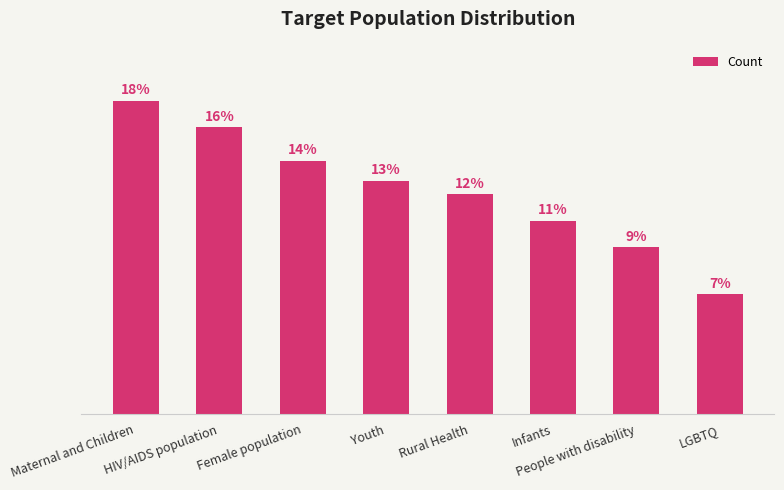

Rank the categories by value from lowest to highest.

LGBTQ, People with disability, Infants, Rural Health, Youth, Female population, HIV/AIDS population, Maternal and Children